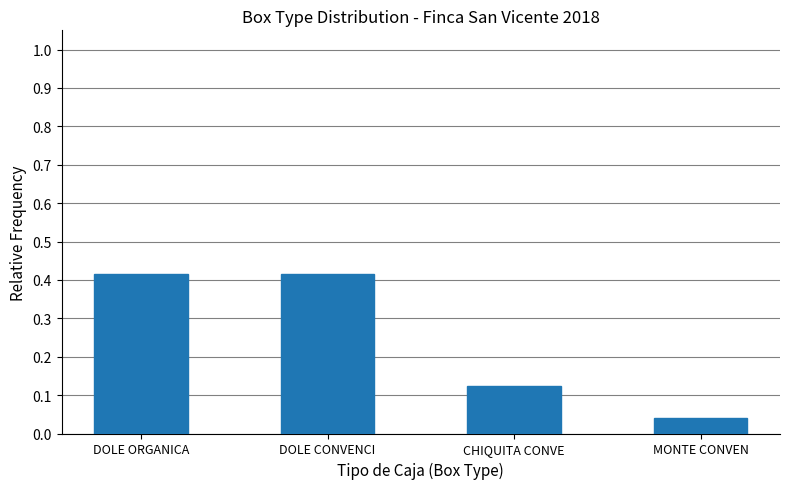

Between DOLE CONVENCI and MONTE CONVEN, which is larger?

DOLE CONVENCI